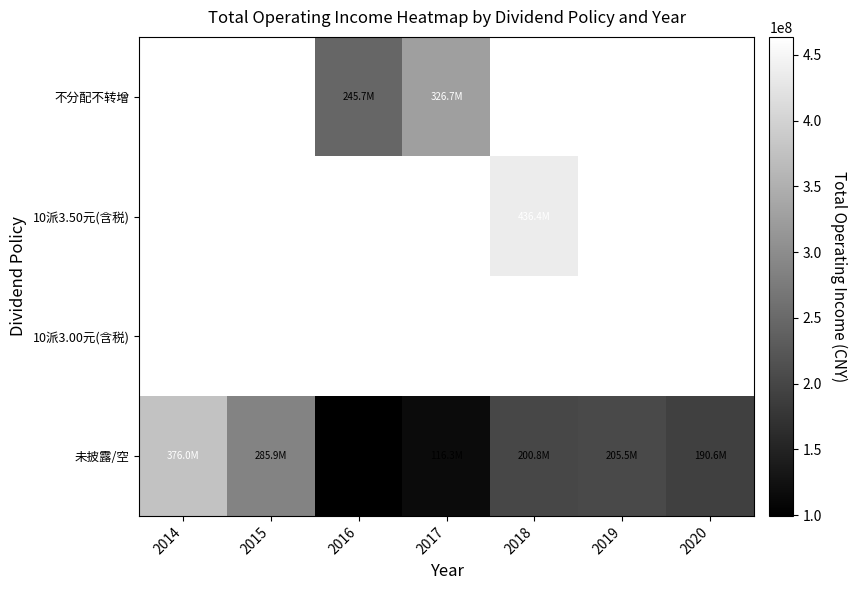

What is the approximate value of 未披露/空 at 2018?

200826868.9